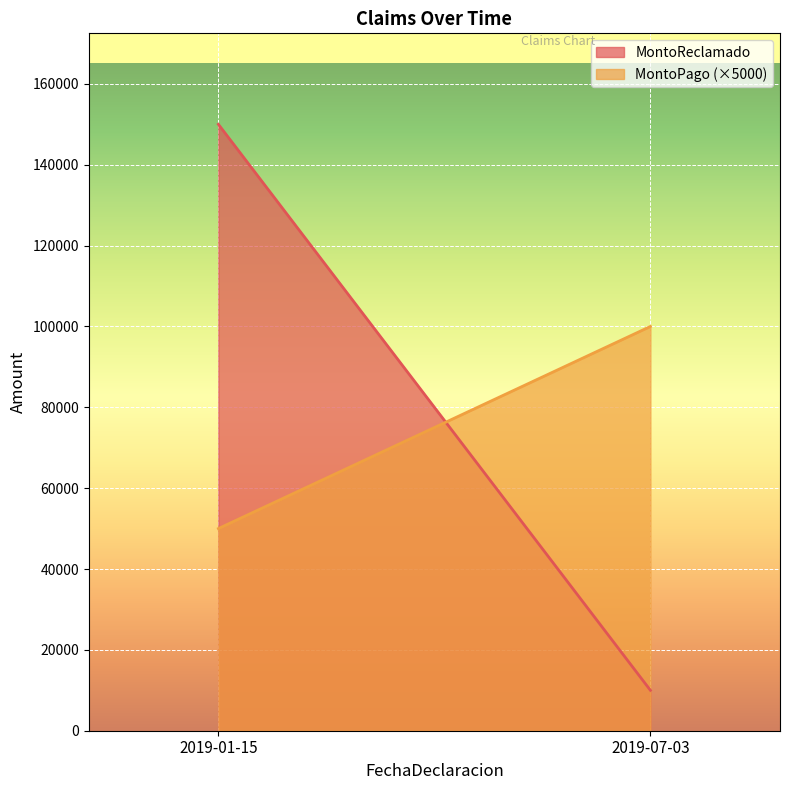

What is the spread (max minus min) of values at 2019-01-15?

100000